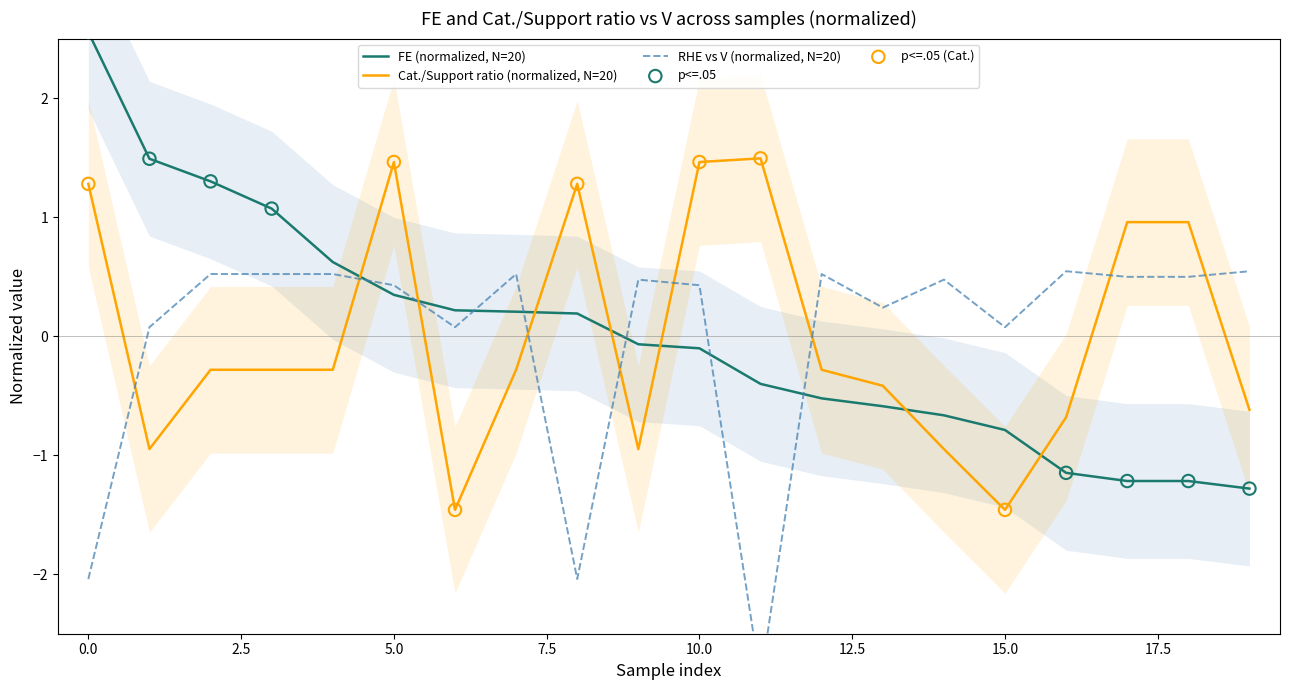

Which series has the largest Y range (max minus min)?

FE